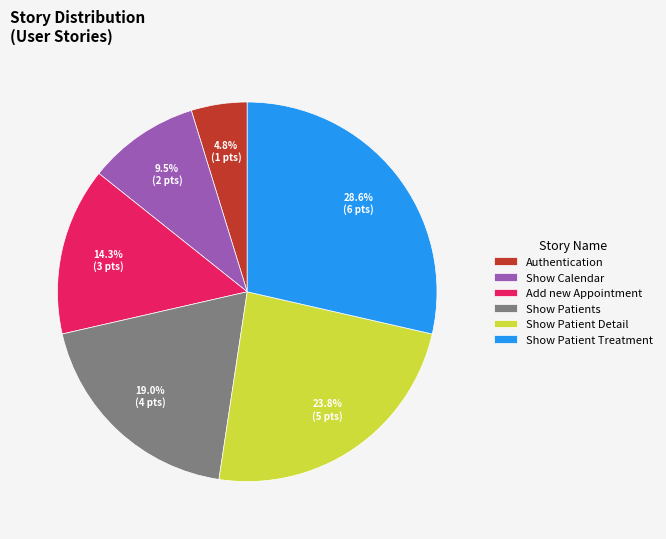

Does Show Patients account for over 50% of the chart?

No